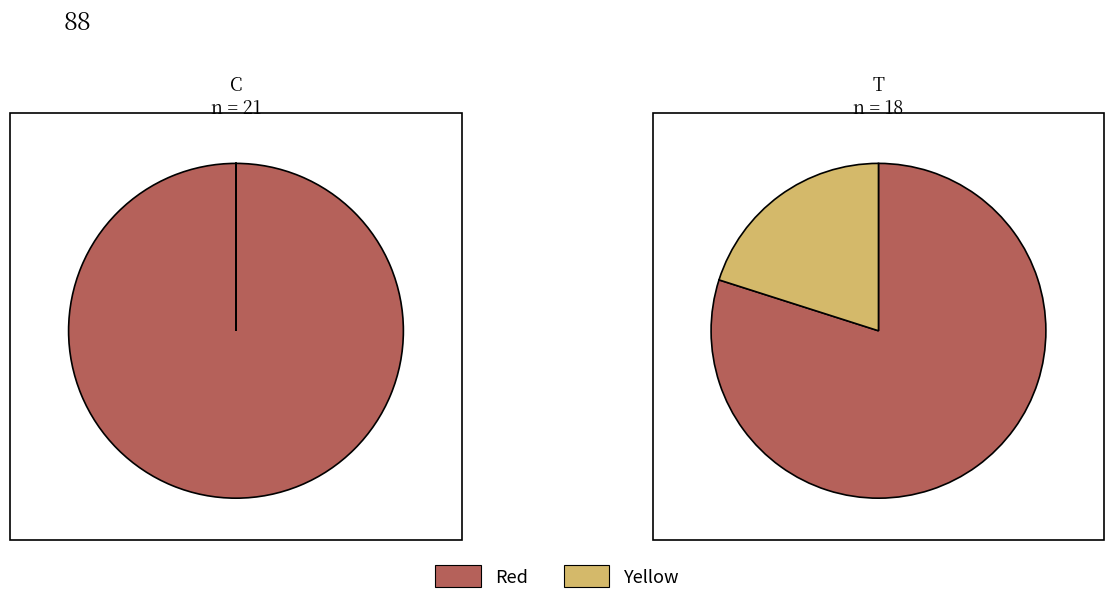

Is there any slice that represents more than half of the pie?

Yes